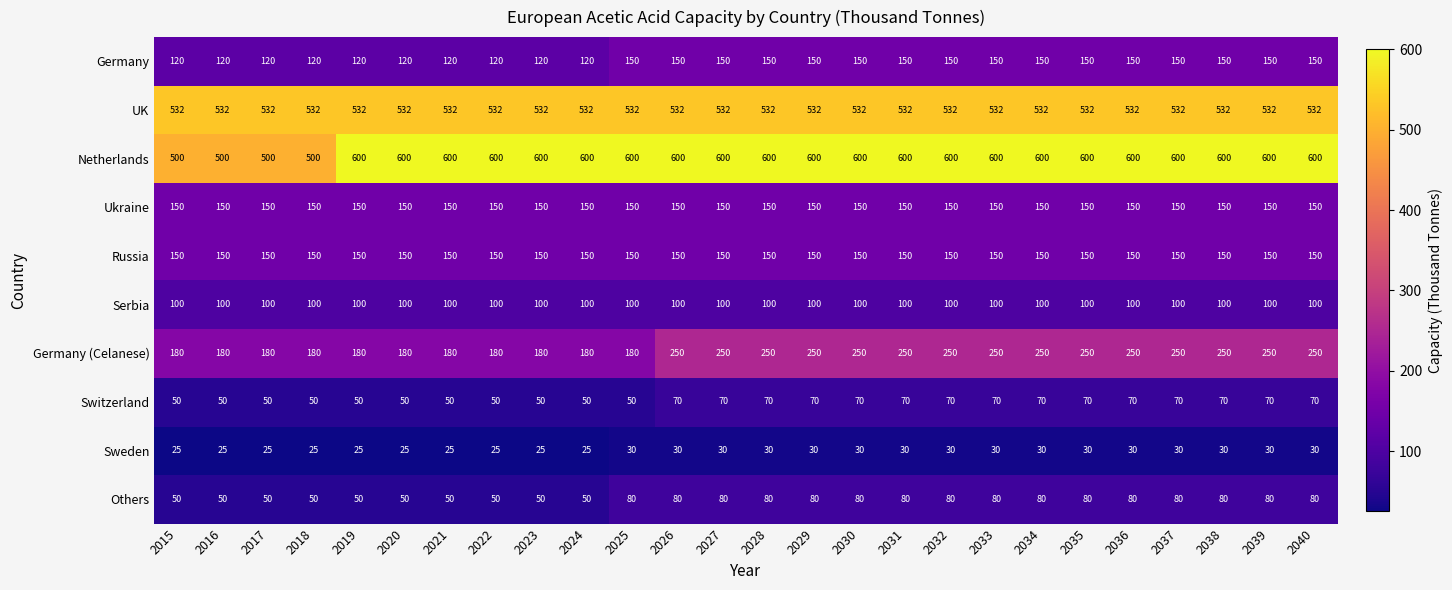

Is it true that Germany equals 150 at 2028?

True